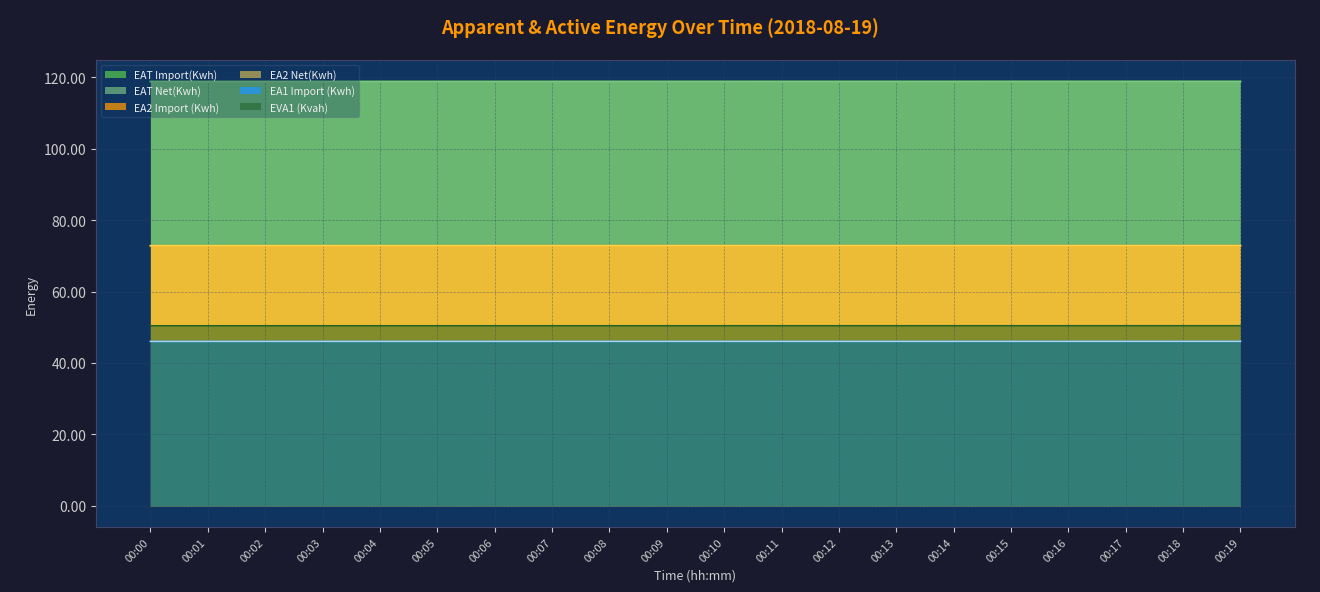

True or false: EA2 Import (Kwh) and EVA1 (Kvah) cross at least once.

False